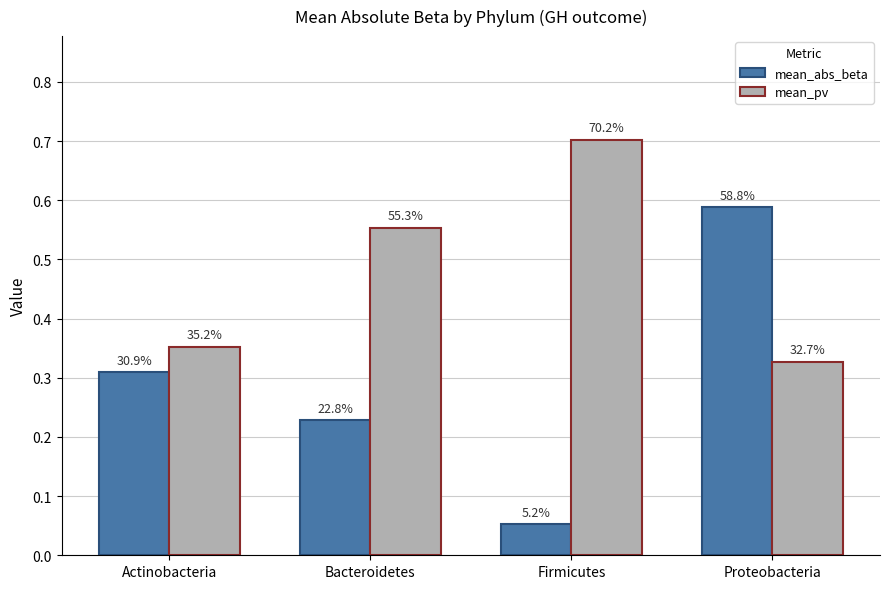

Rank the categories by mean_pv value from highest to lowest.

Firmicutes, Bacteroidetes, Actinobacteria, Proteobacteria